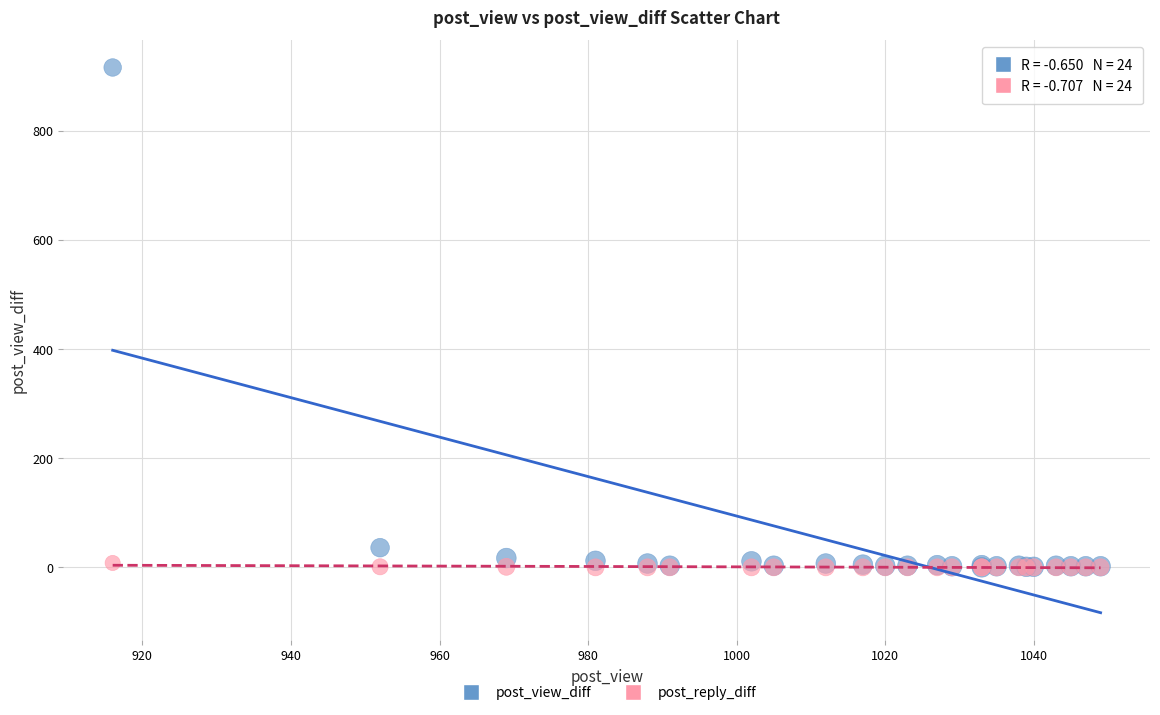

In the post_view_diff series, what Y value is closest to 458?

36